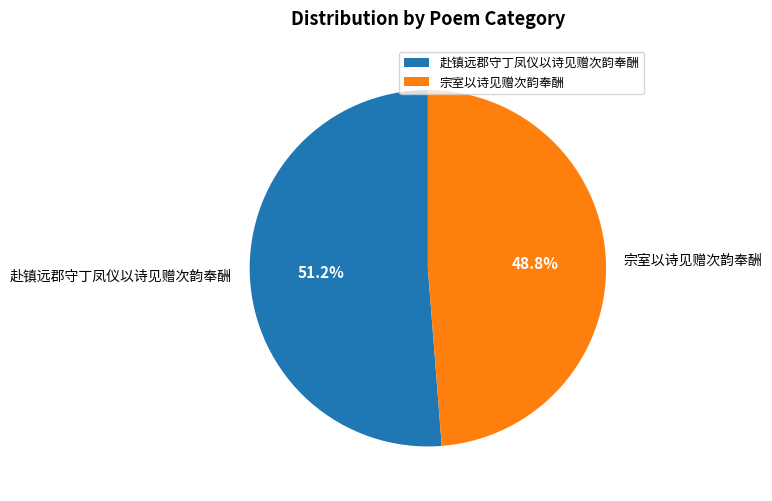

To the nearest percent, what is the combined percentage of 宗室以诗见赠次韵奉酬 and 赴镇远郡守丁凤仪以诗见赠次韵奉酬?

100%